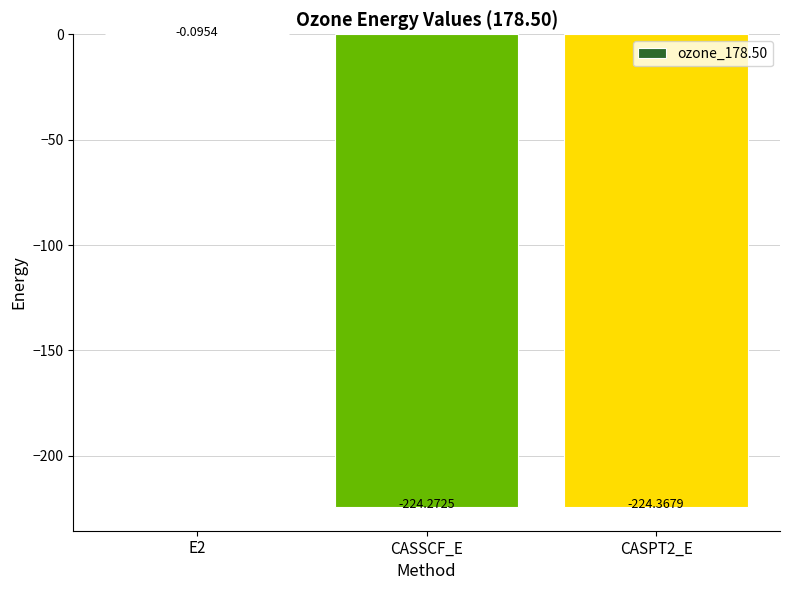

What is the average value?

-149.6